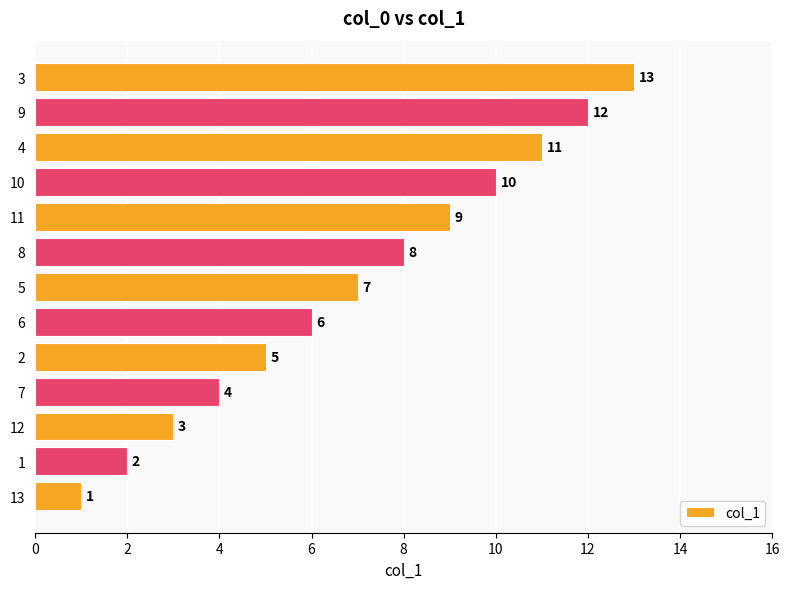

Which has a higher value, 10 or 2?

10